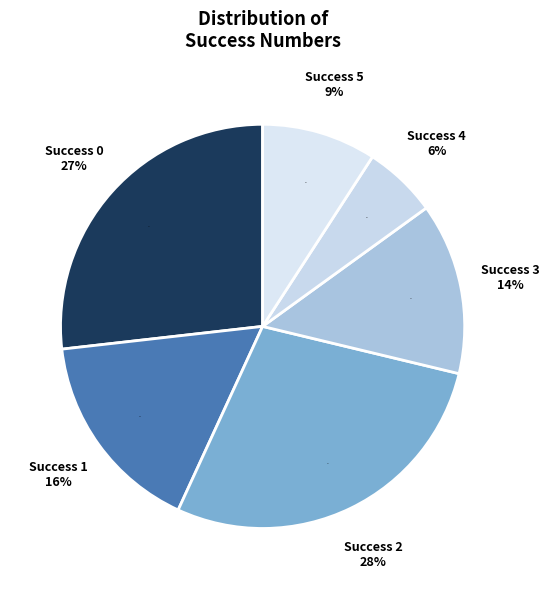

Is there a majority slice in this chart?

No